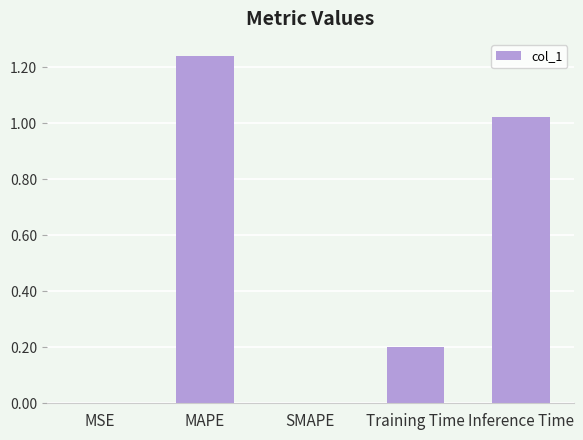

Which label corresponds to the largest value in the chart?

MAPE